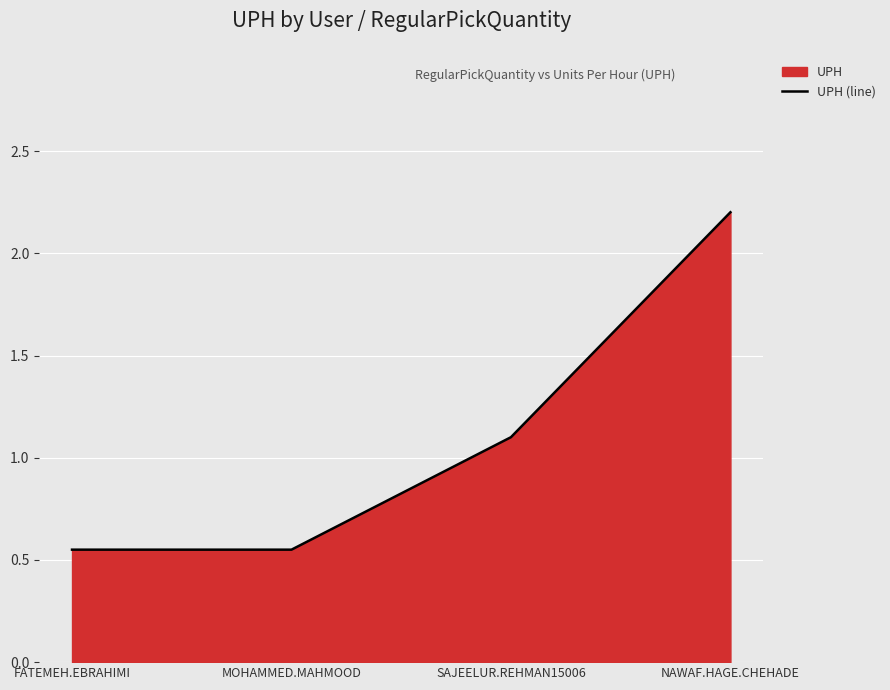

What is the change in value from MOHAMMED.MAHMOOD to NAWAF.HAGE.CHEHADE?

+1.7